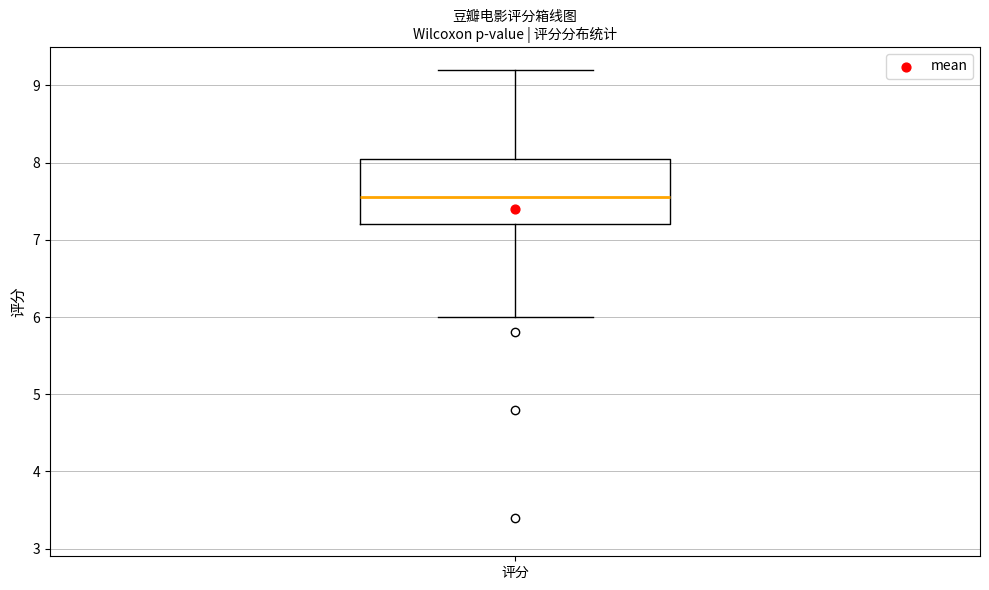

Read this box plot against the y-axis: the position of the median line, the range covered by the box, and the ends of both whiskers. The values are not printed on the chart, so give them approximately, as read against the axis.

median 7.6, box 7.2 to 8.1, whiskers 6.0 to 9.2